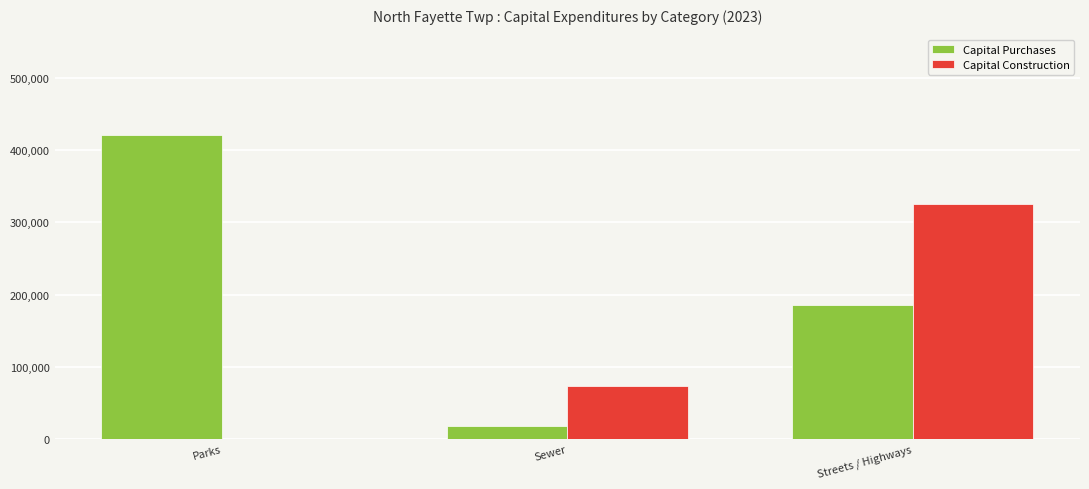

At which label is Capital Purchases closest to 218994?

Streets / Highways